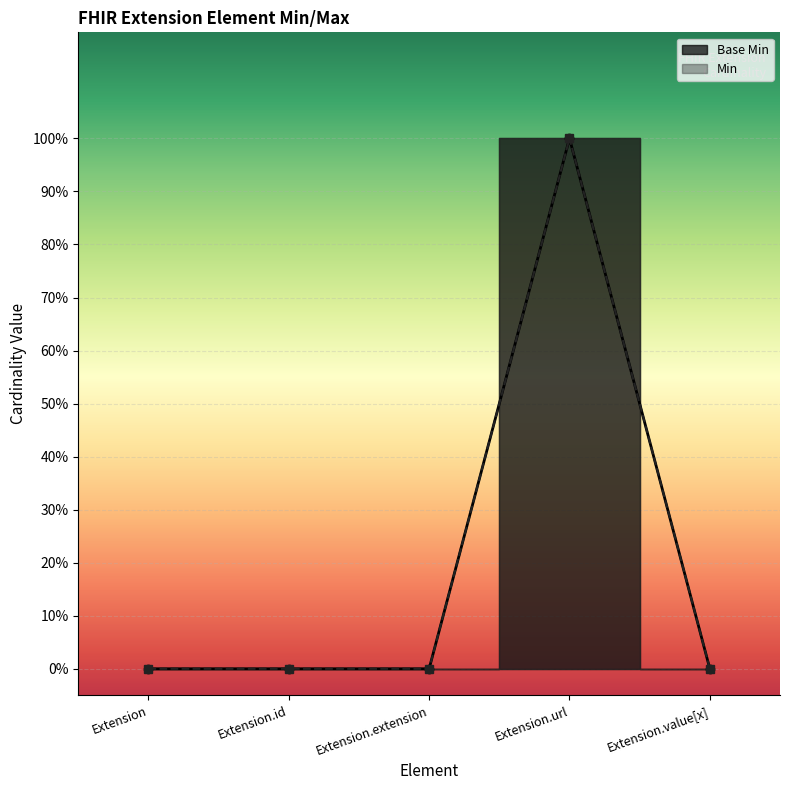

The chart shows a value of 1 at Extension.url. True or false?

True